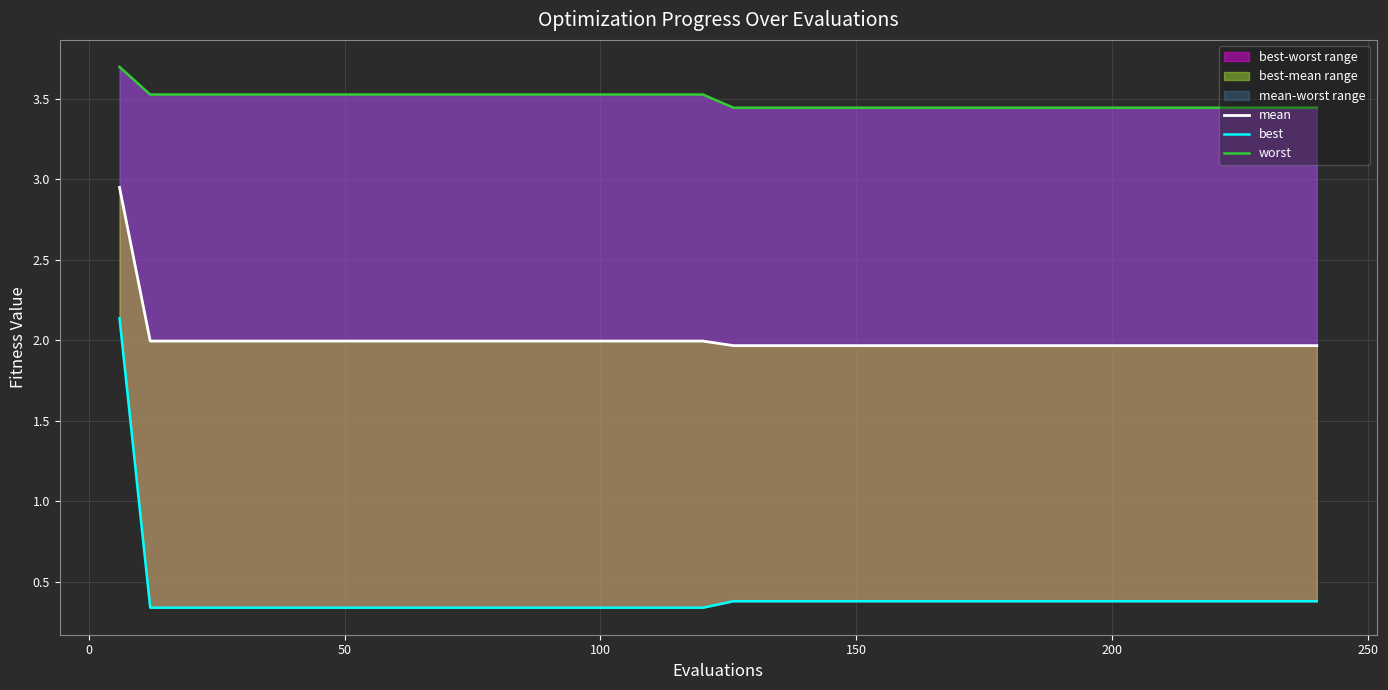

What is the difference between the second highest and second lowest values in the worst series?

0.1